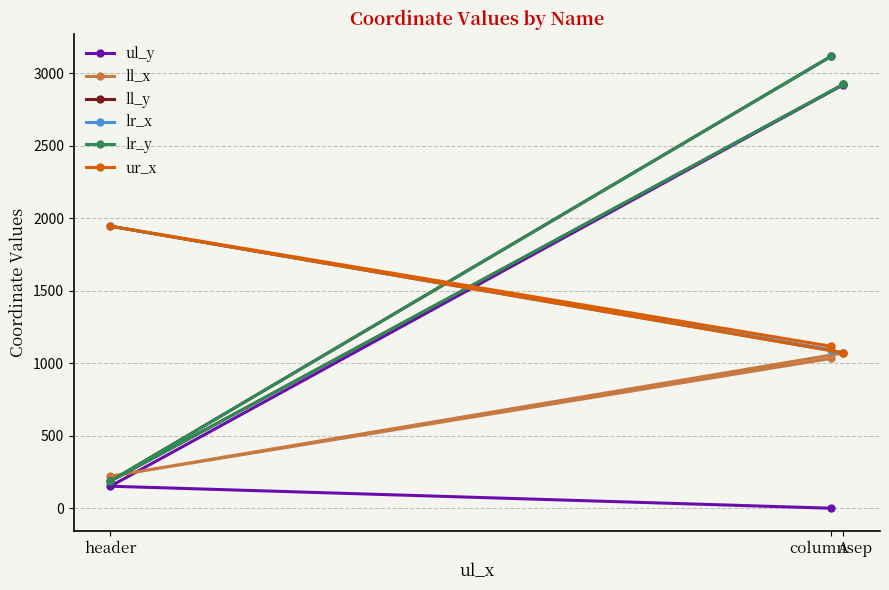

How many lines are shown in the chart?

6